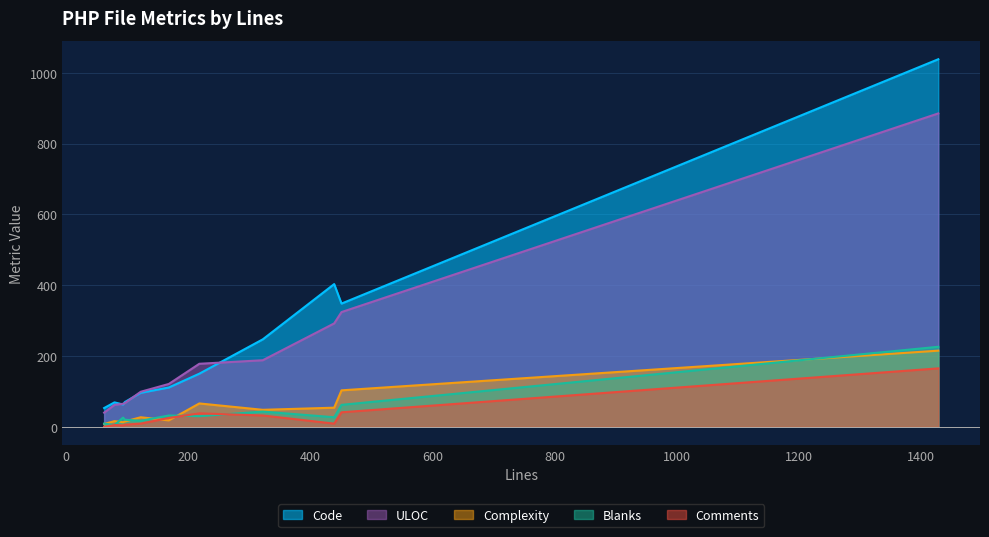

Is it true that Complexity equals 7 at compare_hosts.php?

False